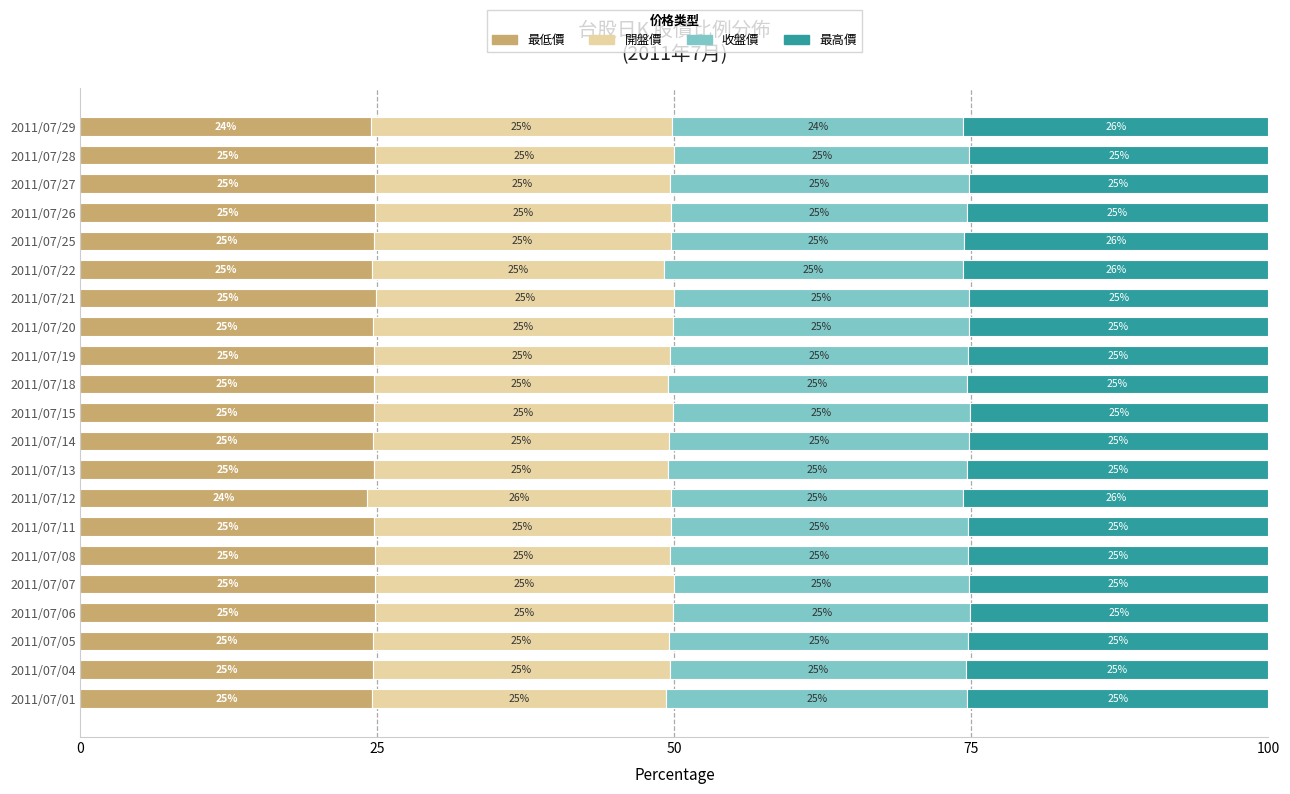

The value of 最低價 at 2011/07/06 is 44.1. True or false?

False